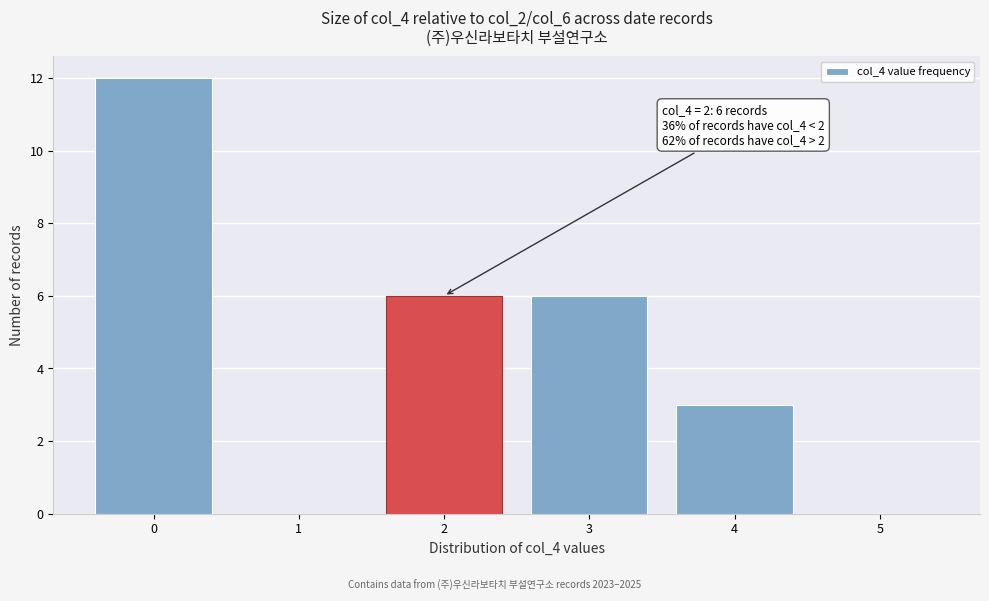

Over which range of the x-axis is the bar tallest?

-0.5 to 0.5